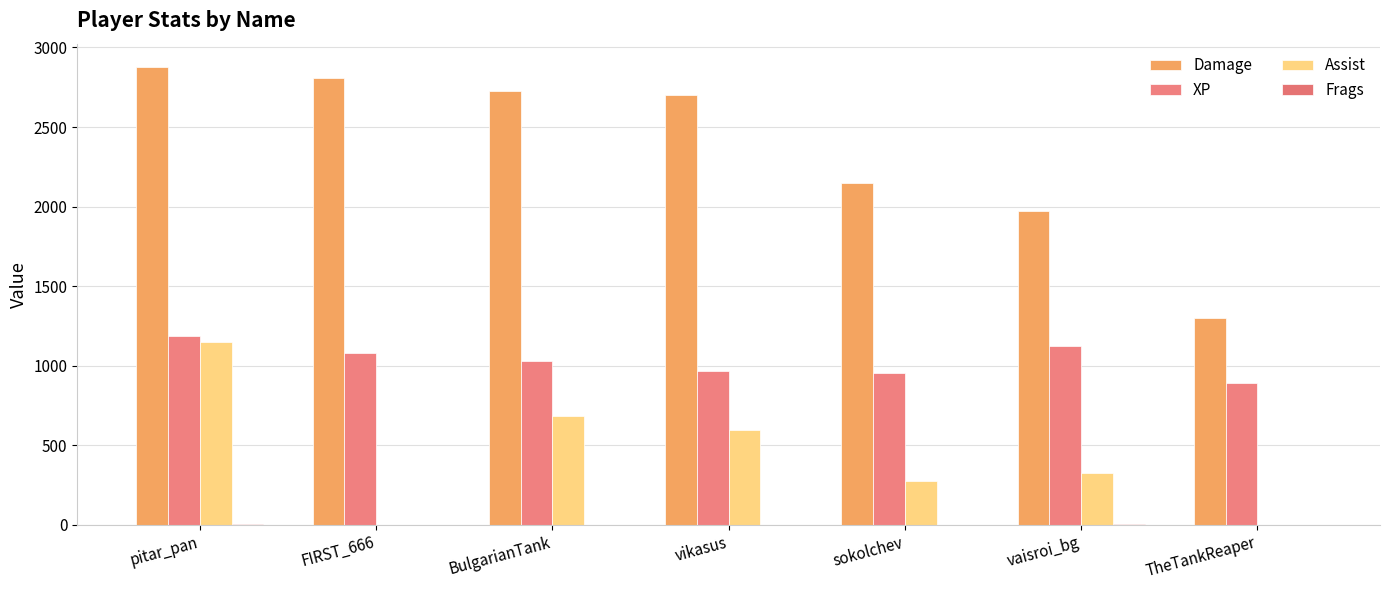

What is the greatest value displayed?

2880